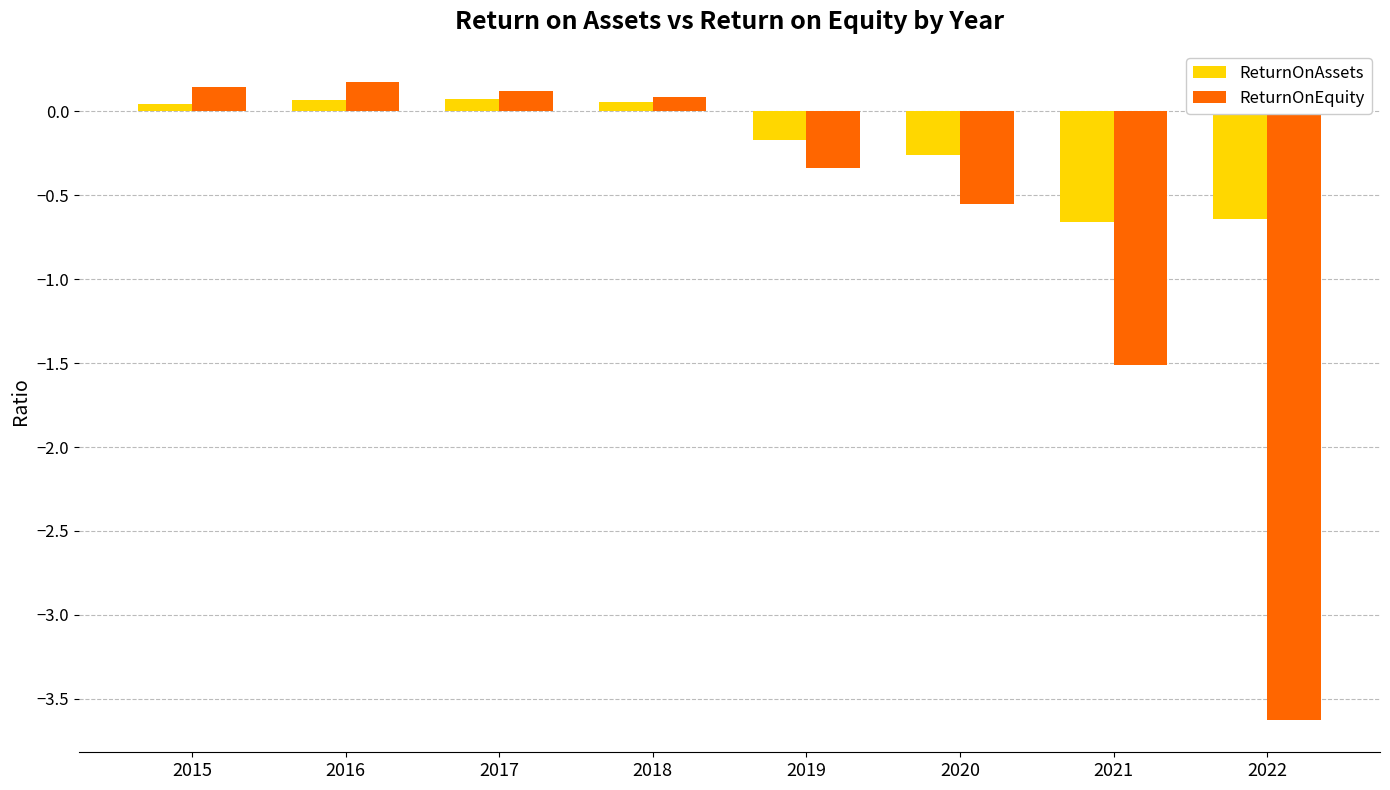

What are all the series names shown in the legend?

ReturnOnAssets, ReturnOnEquity